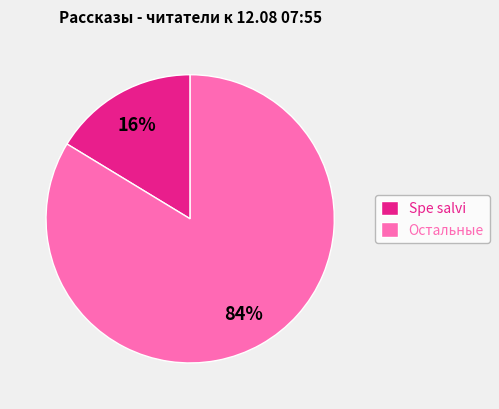

Which has a higher value, Остальные or Spe salvi?

Остальные